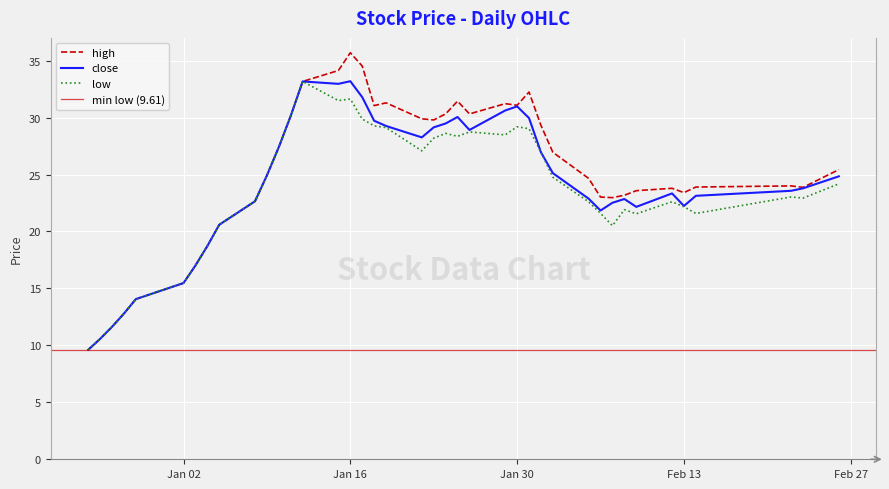

At which category does the chart reach its minimum across all series?

2017-12-25